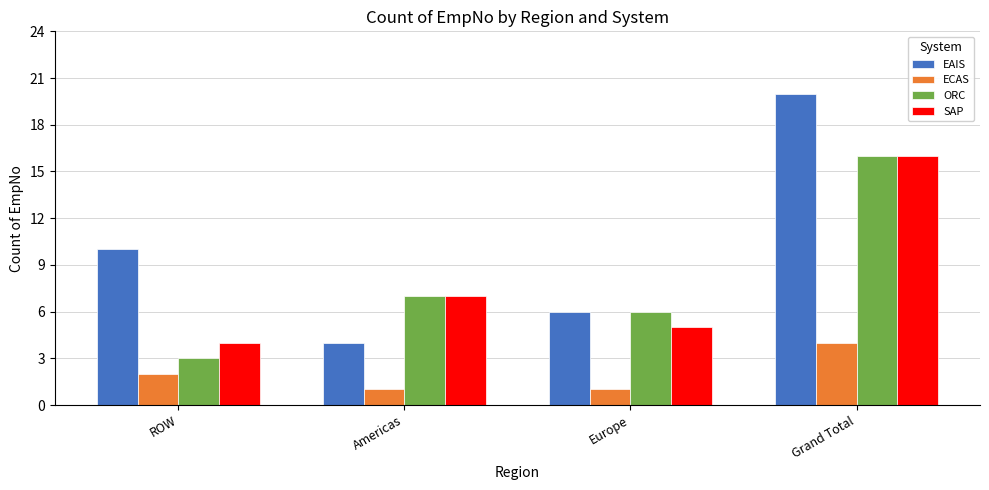

What is the average value of the SAP series?

8